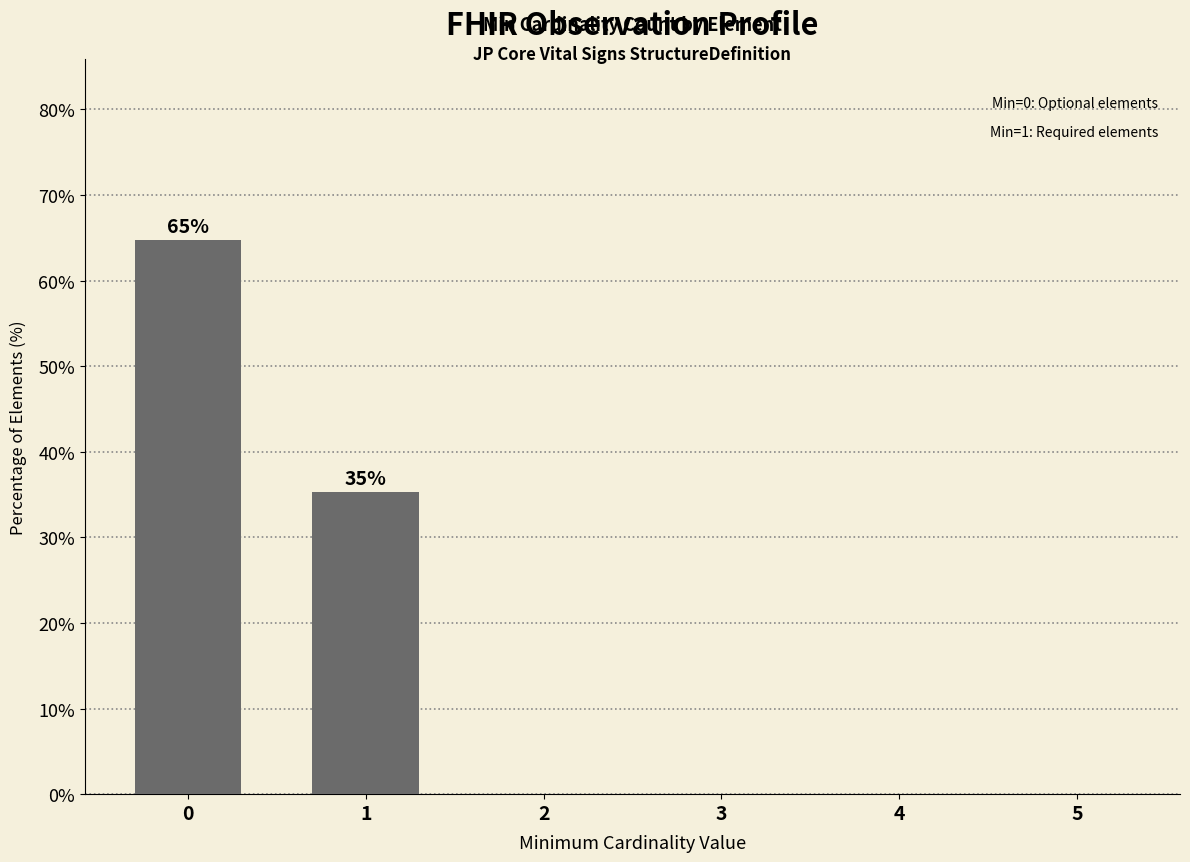

What is the sum of all values?

100.0